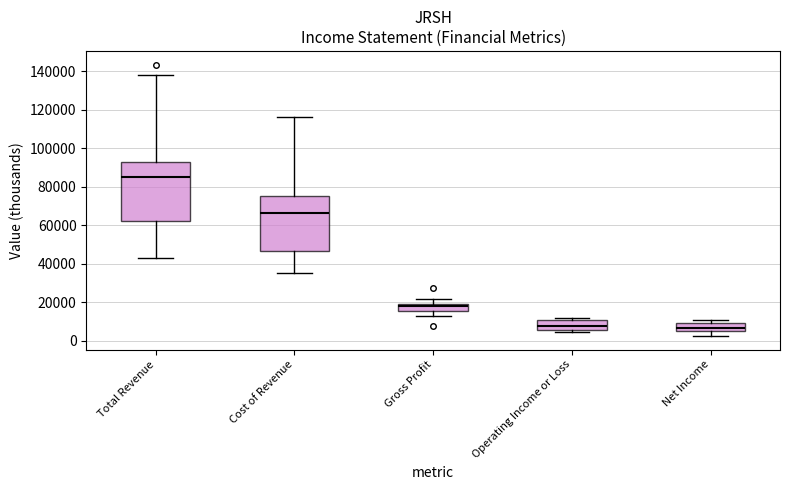

Where is the lower edge of the box for Total Revenue on the y-axis? The values are not printed on the chart, so give them approximately, as read against the axis.

62000